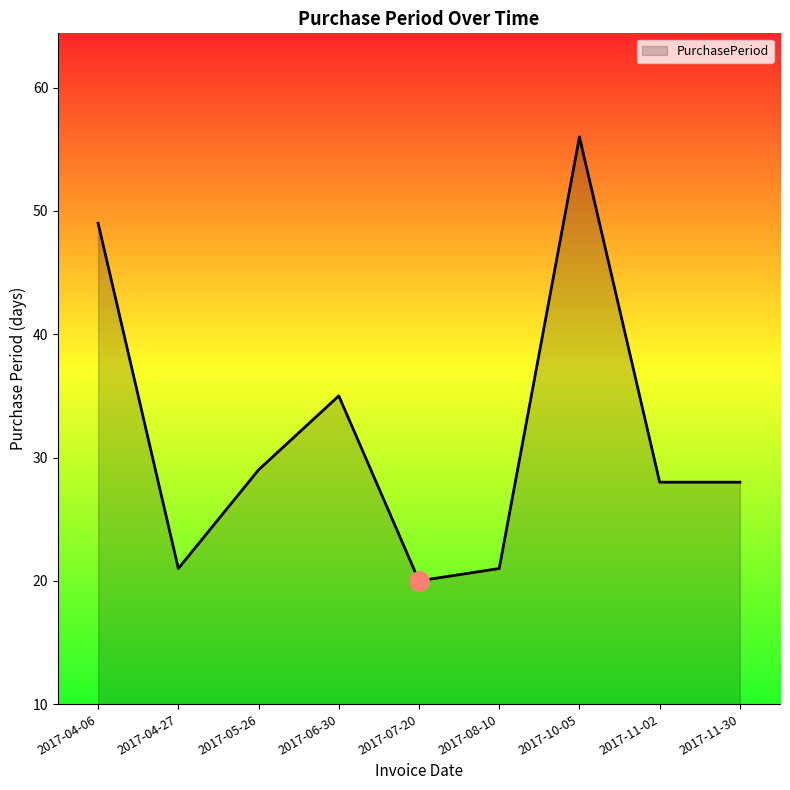

Read the value at 2017-10-05, to the nearest 5.

55